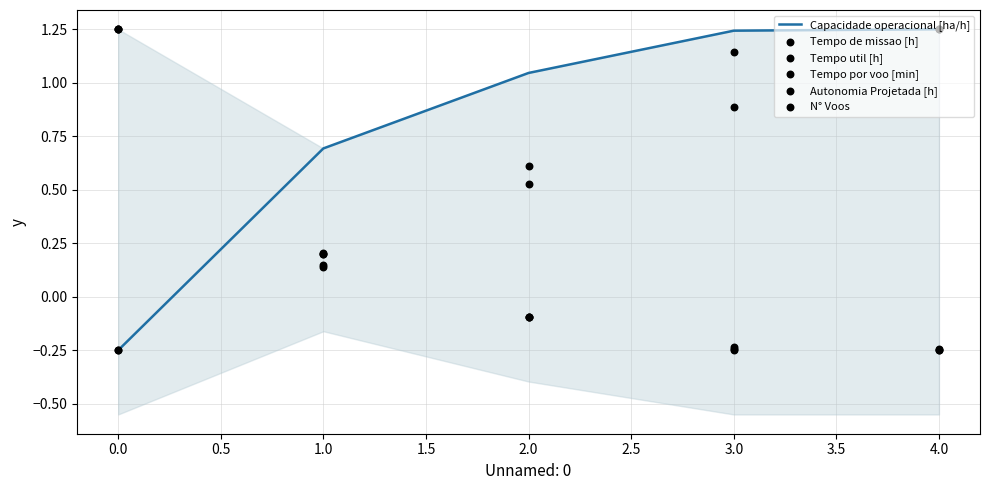

True or false: Capacidade operacional [ha/h] has a value of -0.4 at 0.0.

False